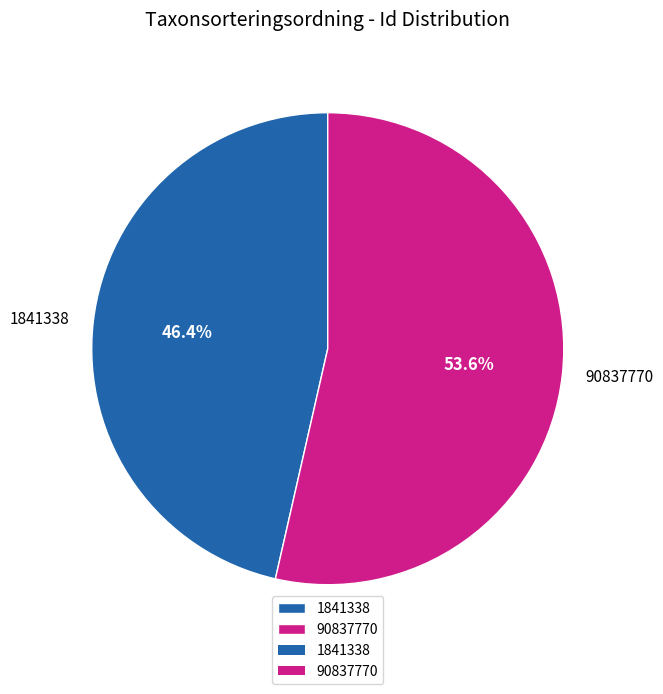

Which slice is the smallest?

1841338